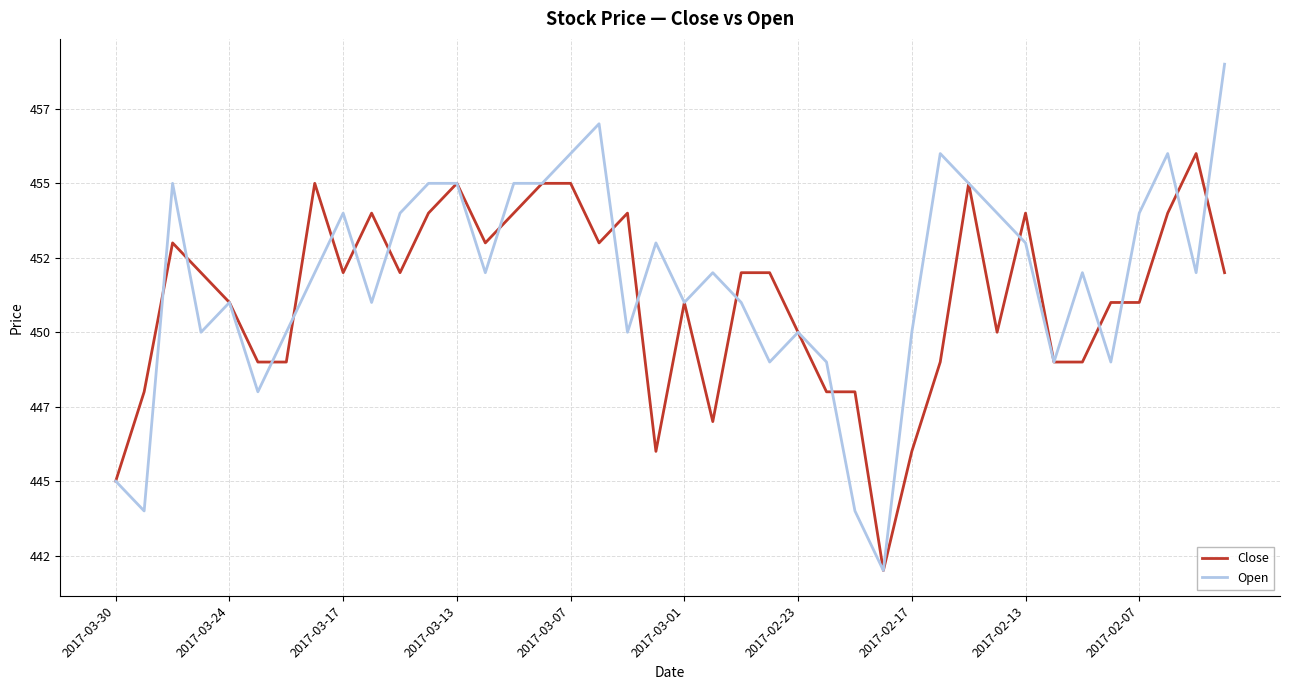

How many times do Open and Close cross each other?

17